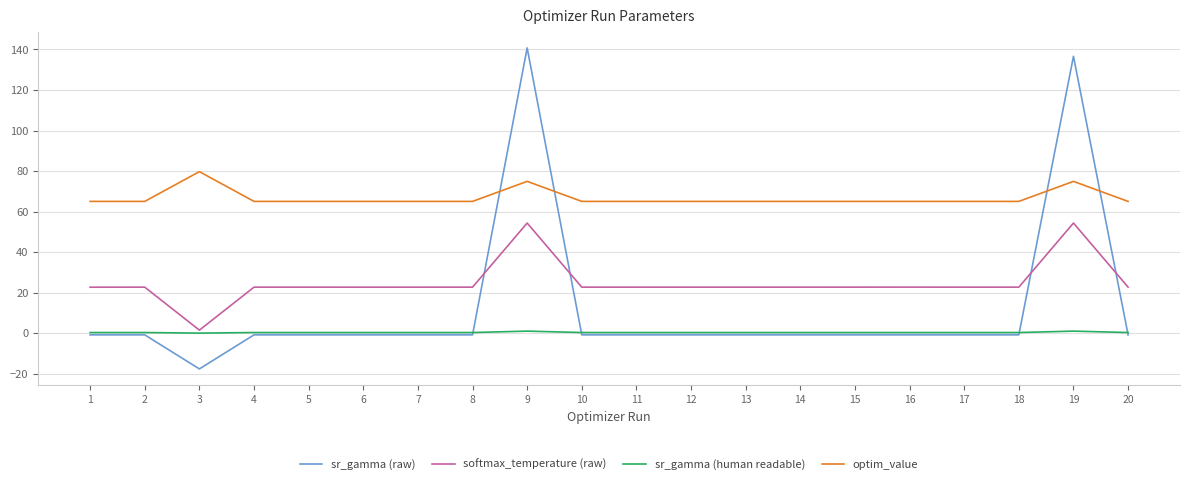

List the series in order of their overall mean, lowest first.

sr_gamma (human readable), sr_gamma (raw), softmax_temperature (raw), optim_value